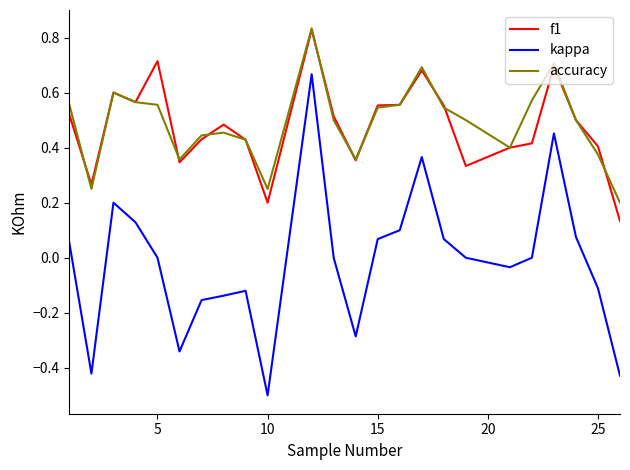

What is the minimum value shown in the chart?

-0.5